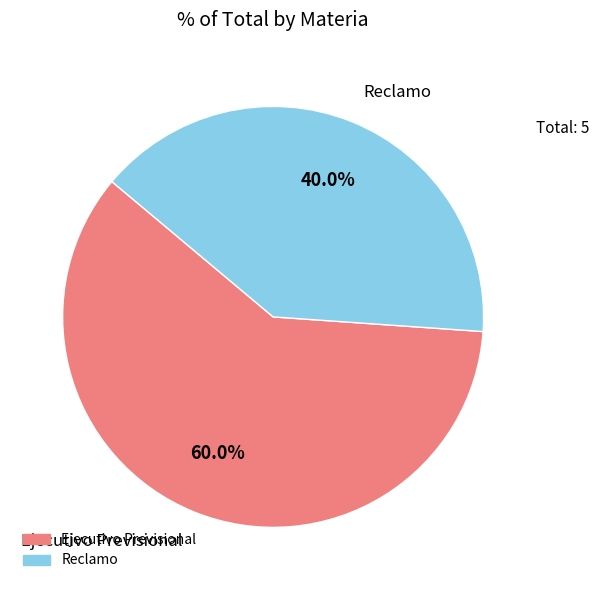

How much of the chart is everything except Reclamo?

60.0%